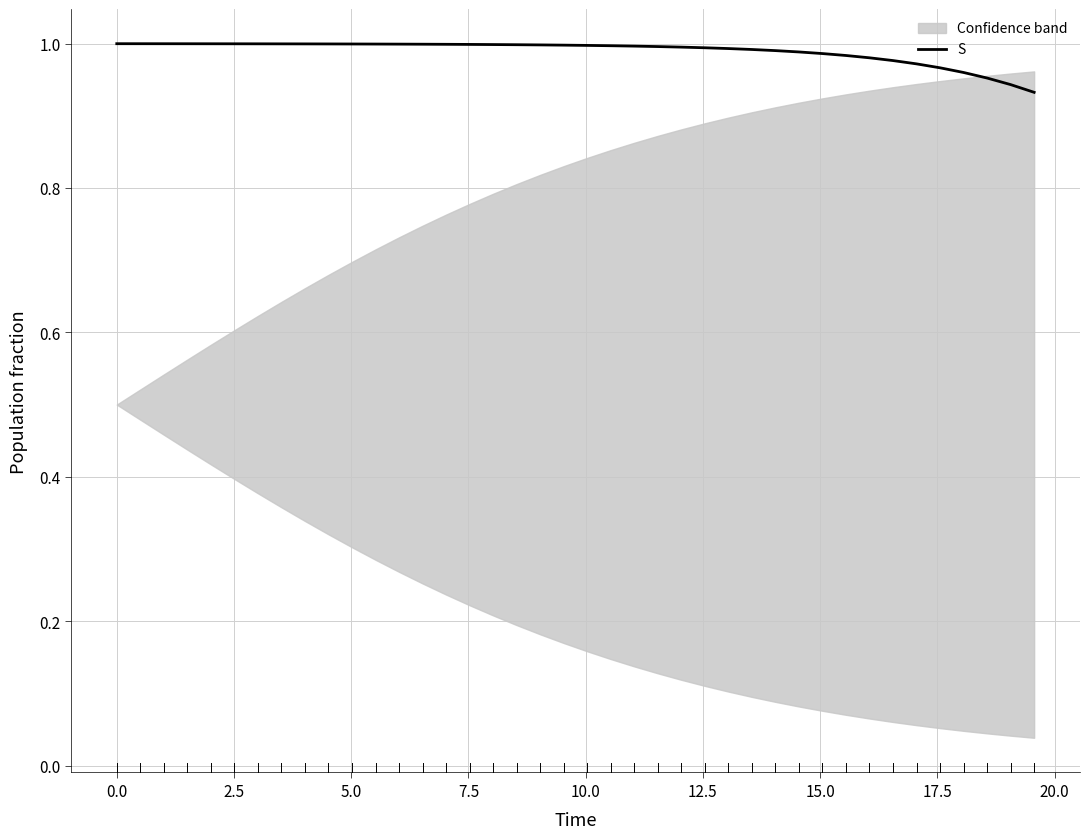

True or false: the data has more than 0 interior local peaks.

False